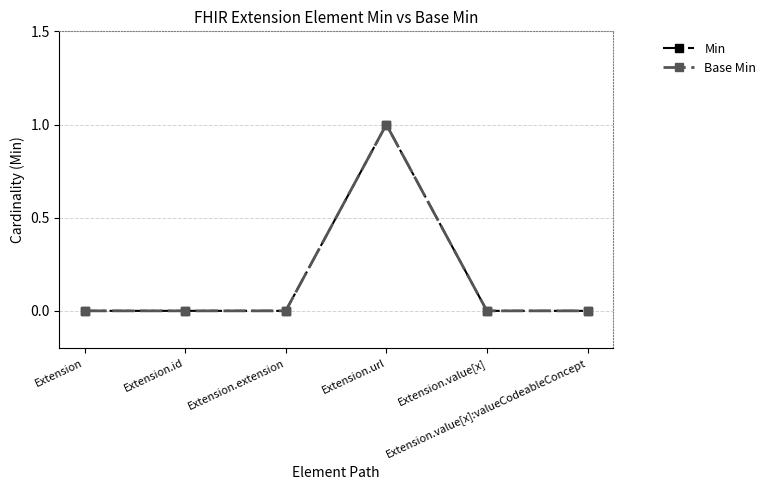

What is the label of the 4th point from the left?

Extension.url